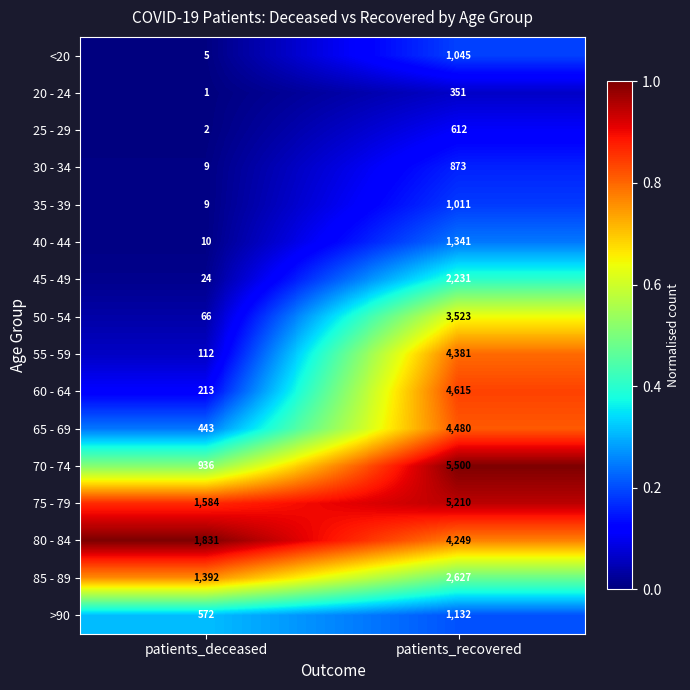

Which label corresponds to the largest value in the chart?

patients_recovered